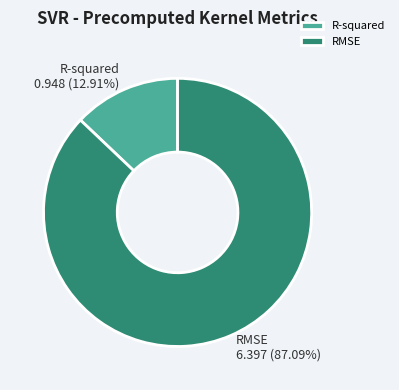

To the nearest percent, what portion does RMSE represent?

87%